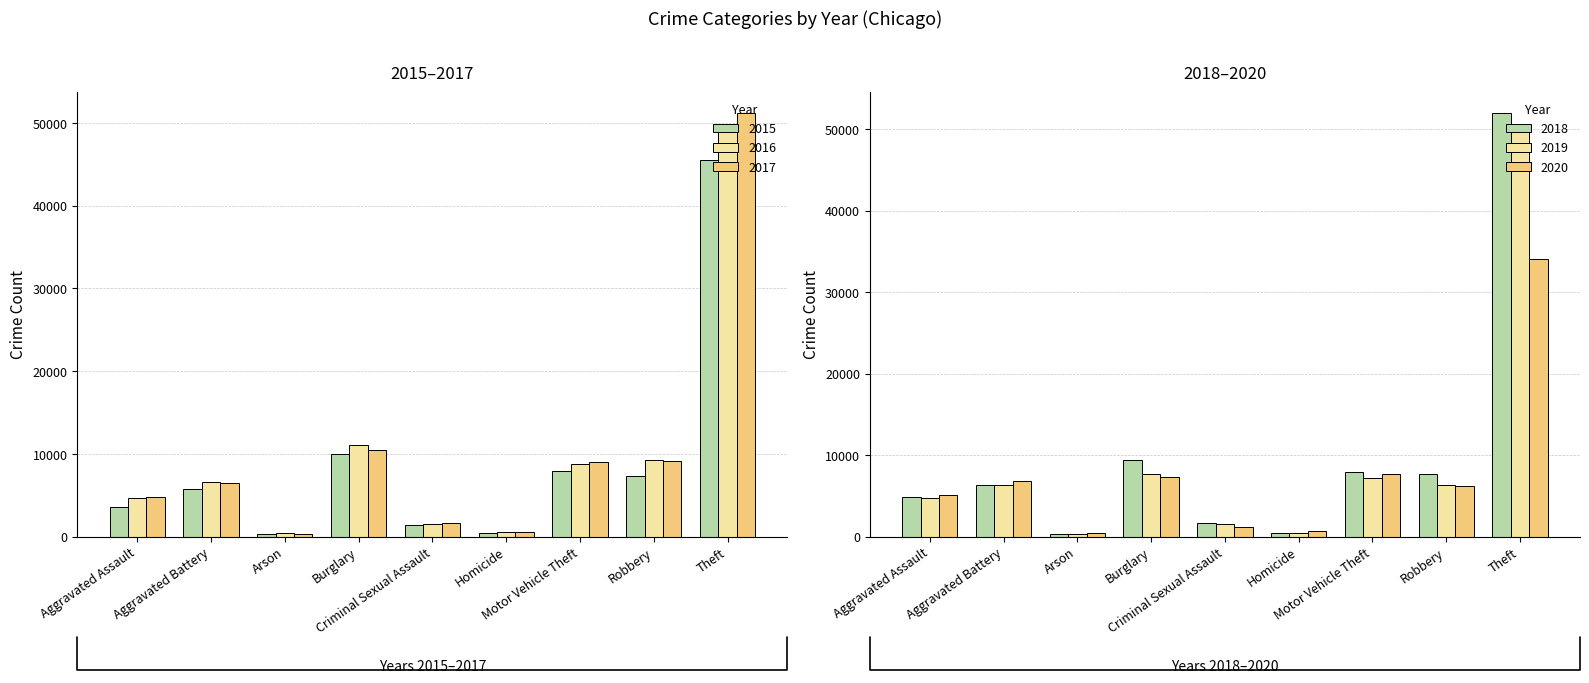

Which category has the highest value in the 2020 series?

Theft